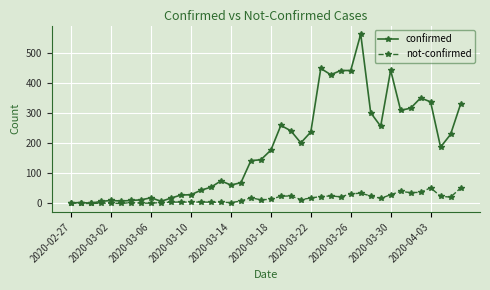

Which series has the largest range (max minus min)?

confirmed